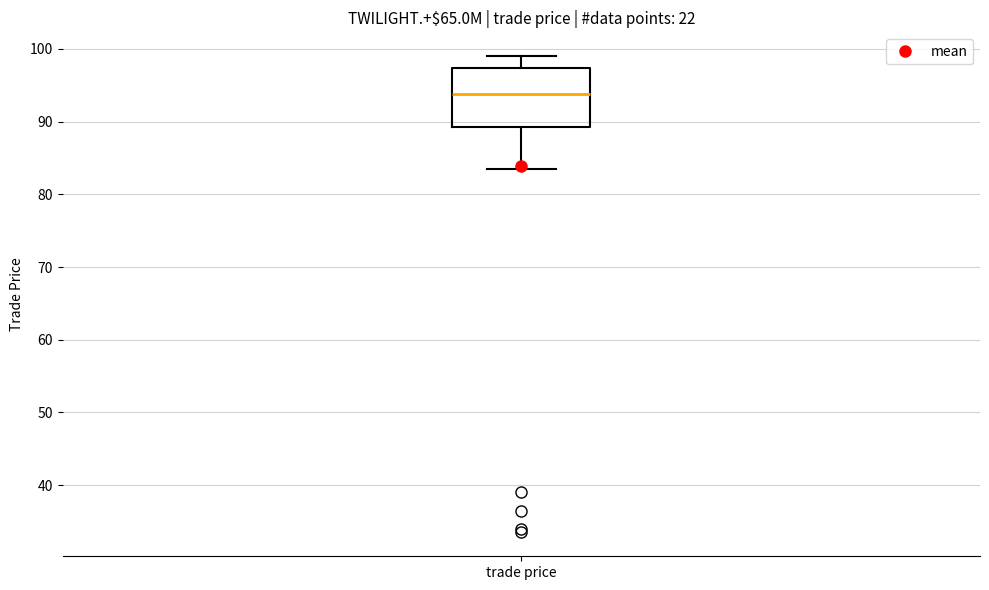

Read this box plot against the y-axis: the position of the median line, the range covered by the box, and the ends of both whiskers. The values are not printed on the chart, so give them approximately, as read against the axis.

median 94, box 89 to 97, whiskers 84 to 99